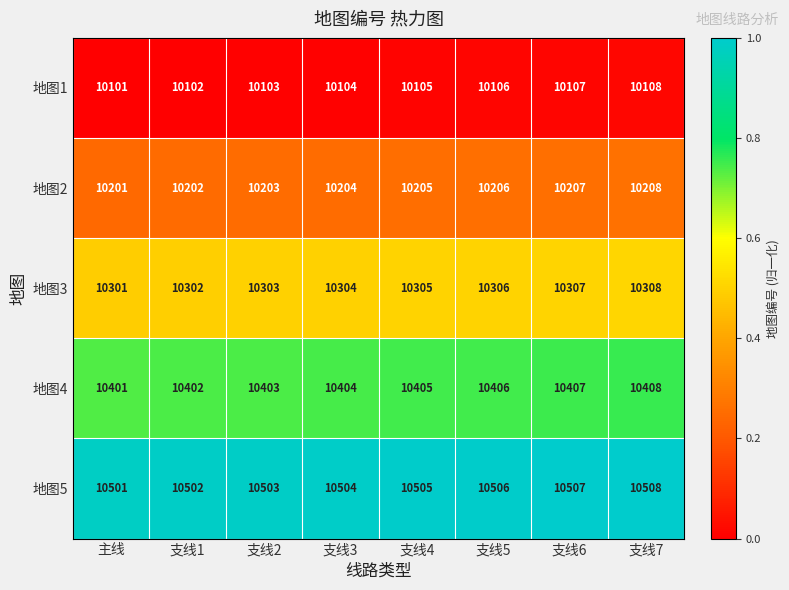

List the labels in order of 地图2 value, largest first.

支线7, 支线6, 支线5, 支线4, 支线3, 支线2, 支线1, 主线